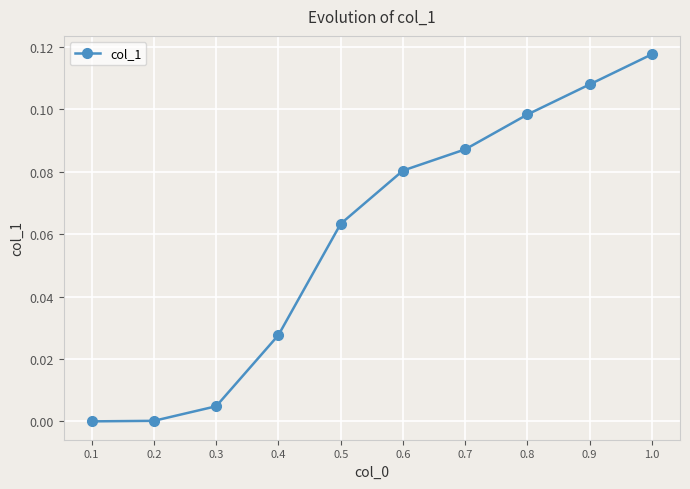

Does the chart have visible grid lines?

Yes